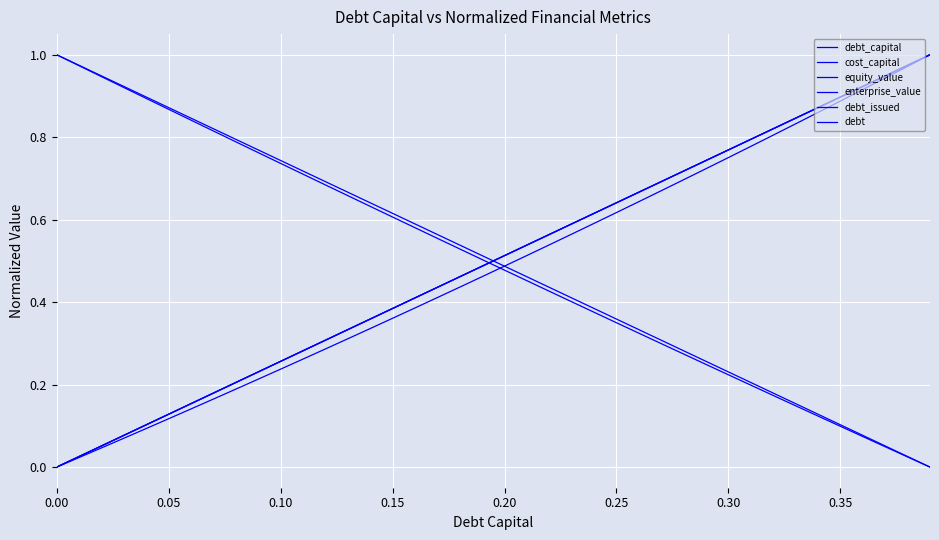

What is the average value of the debt_issued series?

0.5